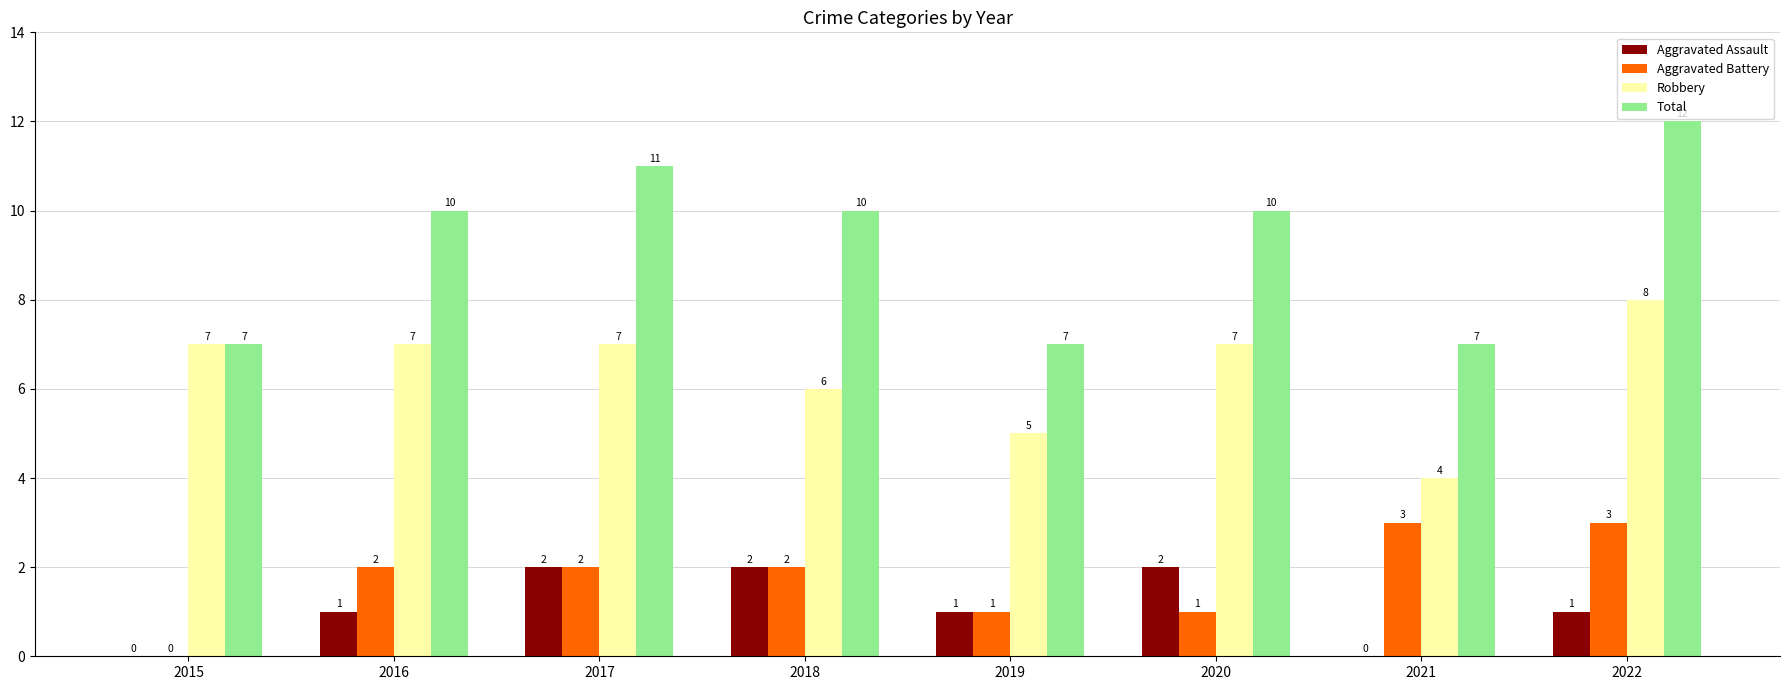

Count the number of data series in this chart.

4